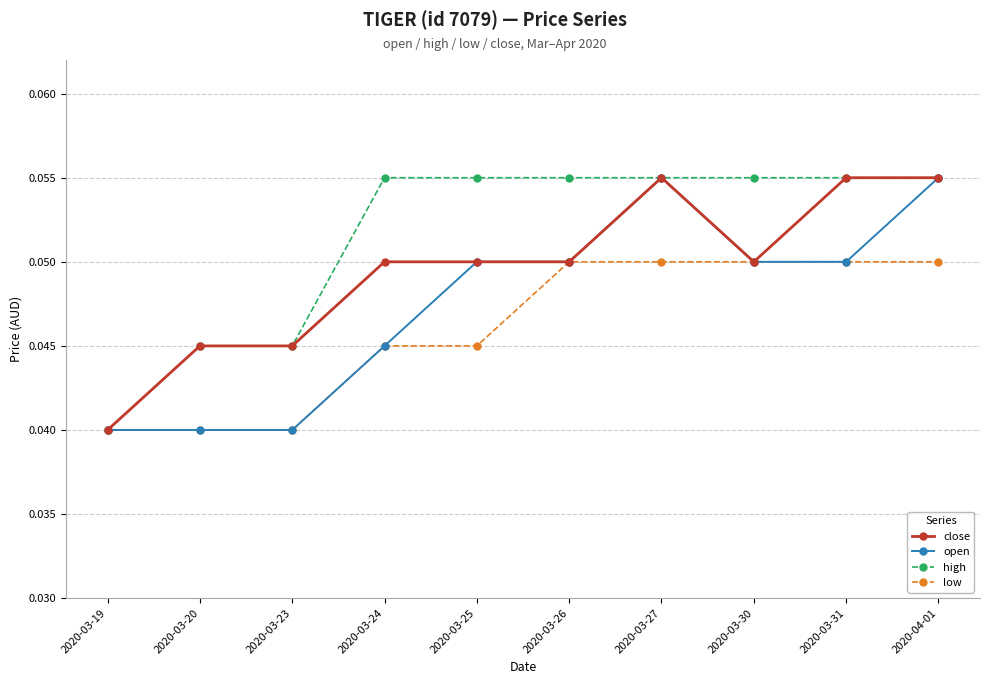

Where is high nearest to the value 0?

2020-03-19